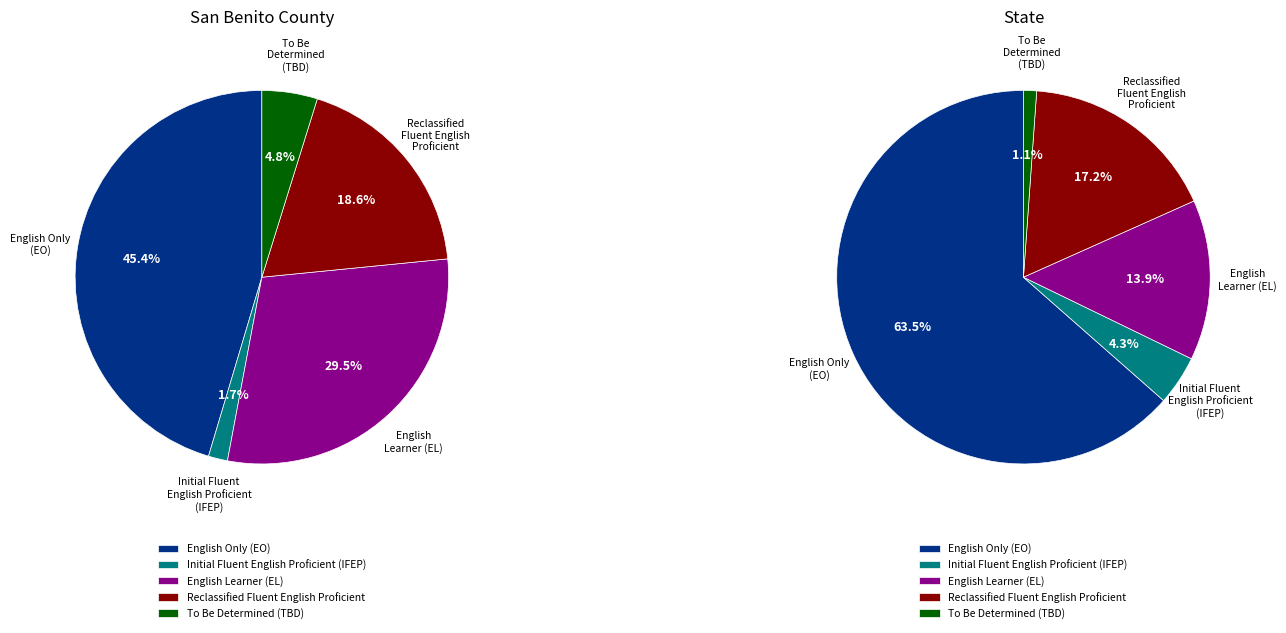

Which category has the biggest portion of the pie?

English Only (EO)